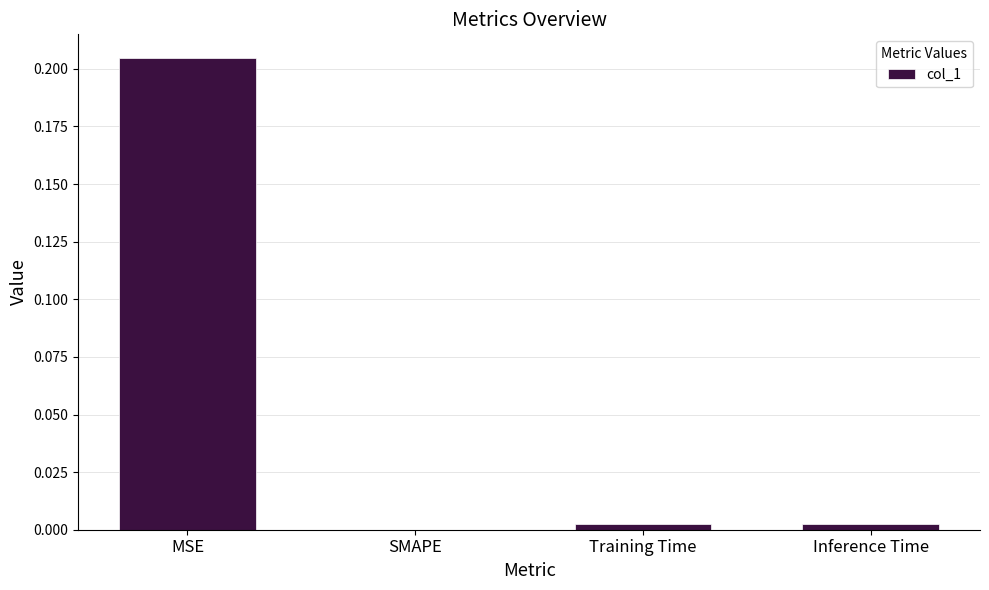

Which label corresponds to the largest value in the chart?

MSE